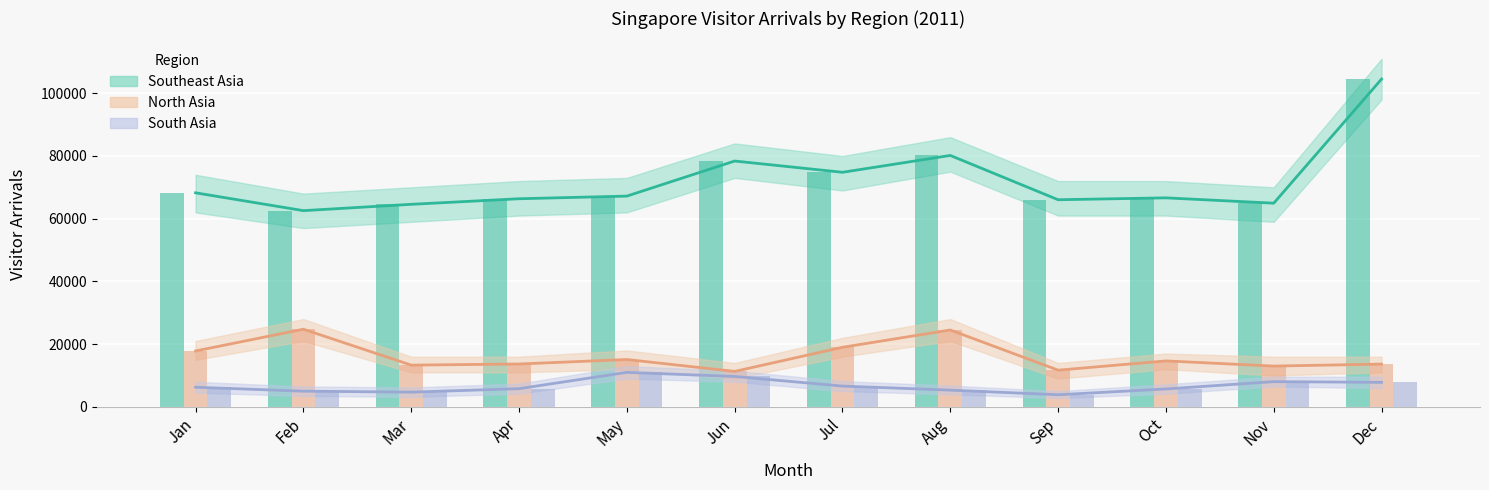

At Jan, list the series in order from smallest to largest.

South Asia, South Asia (bar), North Asia, North Asia (bar), Southeast Asia, Southeast Asia (bar)